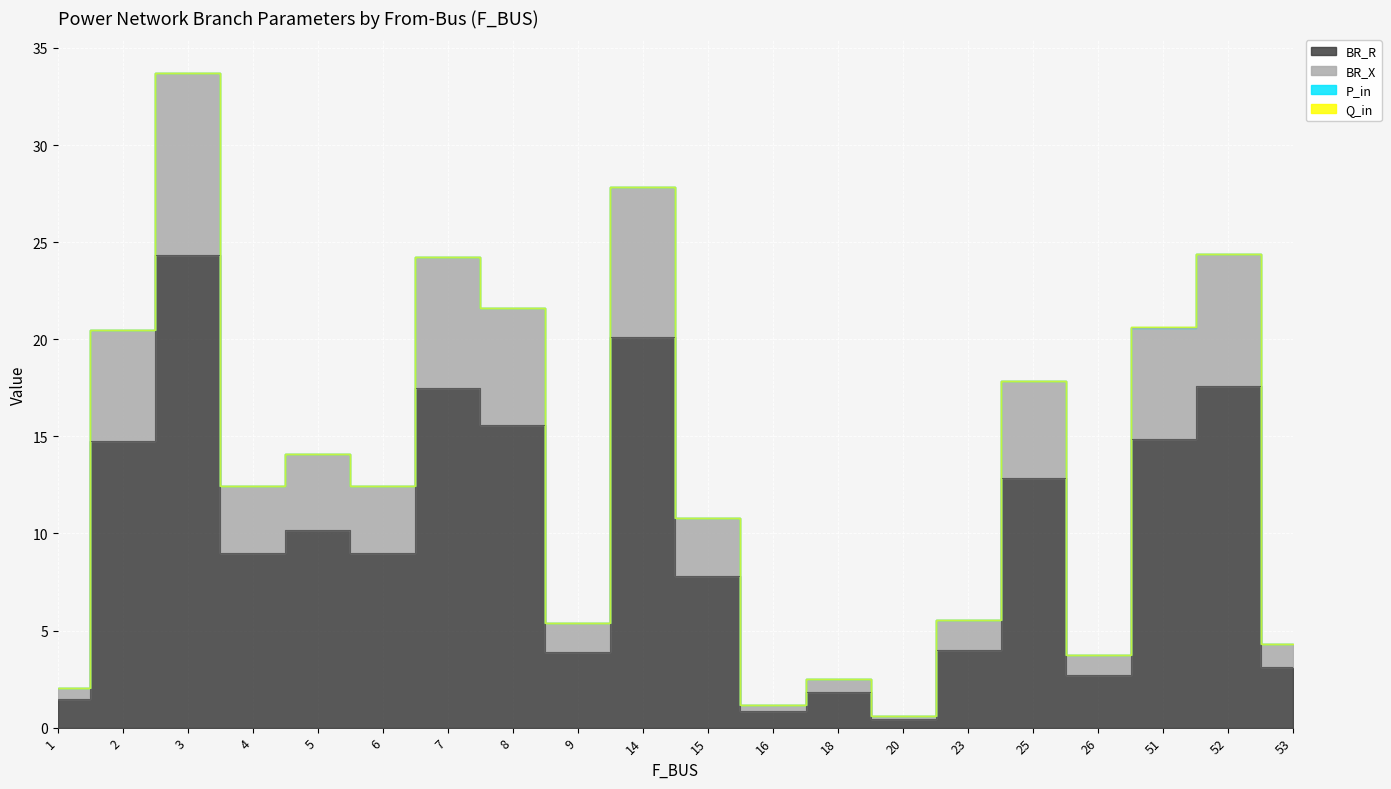

Rank the categories by BR_R value from highest to lowest.

3, 14, 52, 7, 8, 51, 2, 25, 5, 4, 6, 15, 23, 9, 53, 26, 18, 1, 16, 20